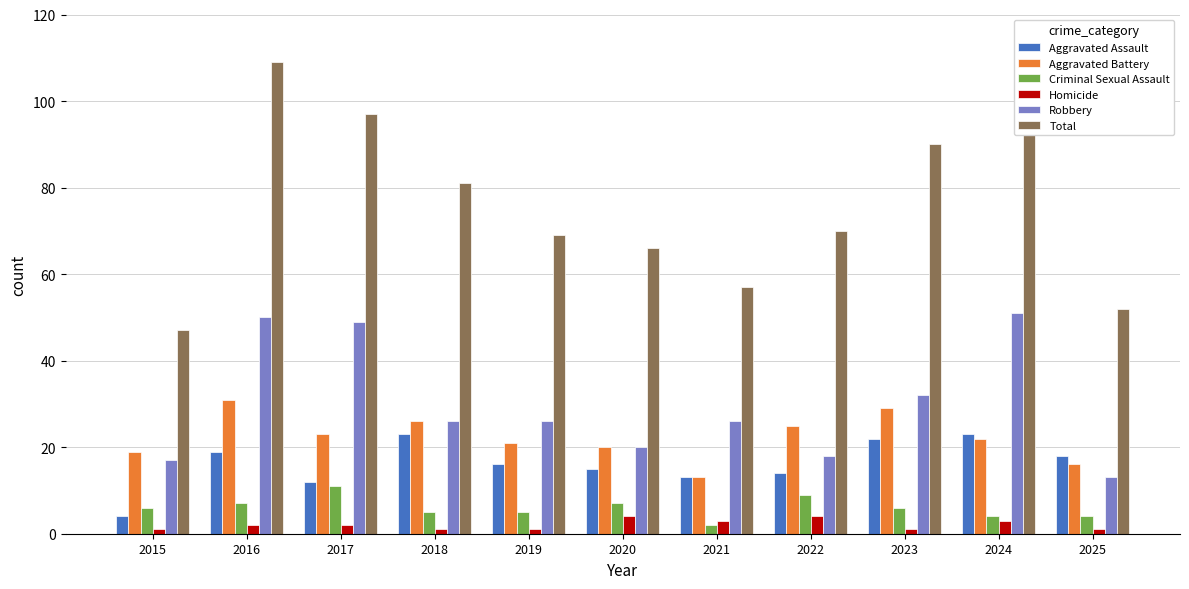

Reading left to right, transcribe all the data shown in this chart.

Aggravated Assault: 2015=4	2016=19	2017=12	2018=23	2019=16	2020=15	2021=13	2022=14	2023=22	2024=23	2025=18
Aggravated Battery: 2015=19	2016=31	2017=23	2018=26	2019=21	2020=20	2021=13	2022=25	2023=29	2024=22	2025=16
Criminal Sexual Assault: 2015=6	2016=7	2017=11	2018=5	2019=5	2020=7	2021=2	2022=9	2023=6	2024=4	2025=4
Homicide: 2015=1	2016=2	2017=2	2018=1	2019=1	2020=4	2021=3	2022=4	2023=1	2024=3	2025=1
Robbery: 2015=17	2016=50	2017=49	2018=26	2019=26	2020=20	2021=26	2022=18	2023=32	2024=51	2025=13
Total: 2015=47	2016=109	2017=97	2018=81	2019=69	2020=66	2021=57	2022=70	2023=90	2024=103	2025=52